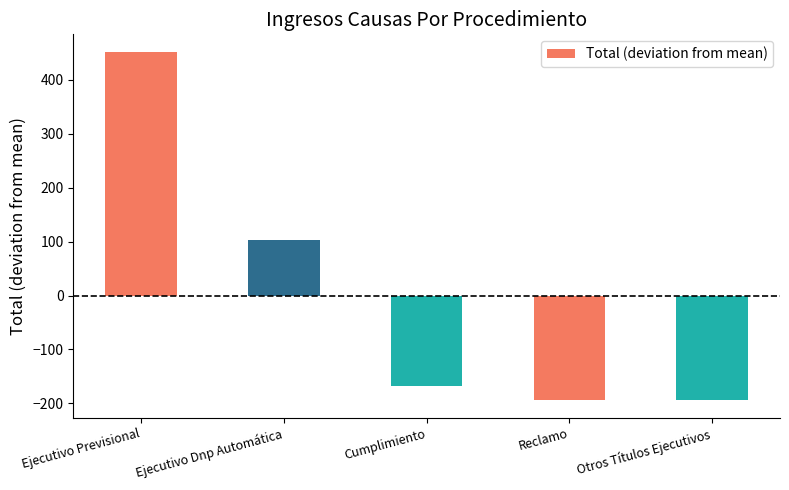

How many categories are shown in the chart?

5